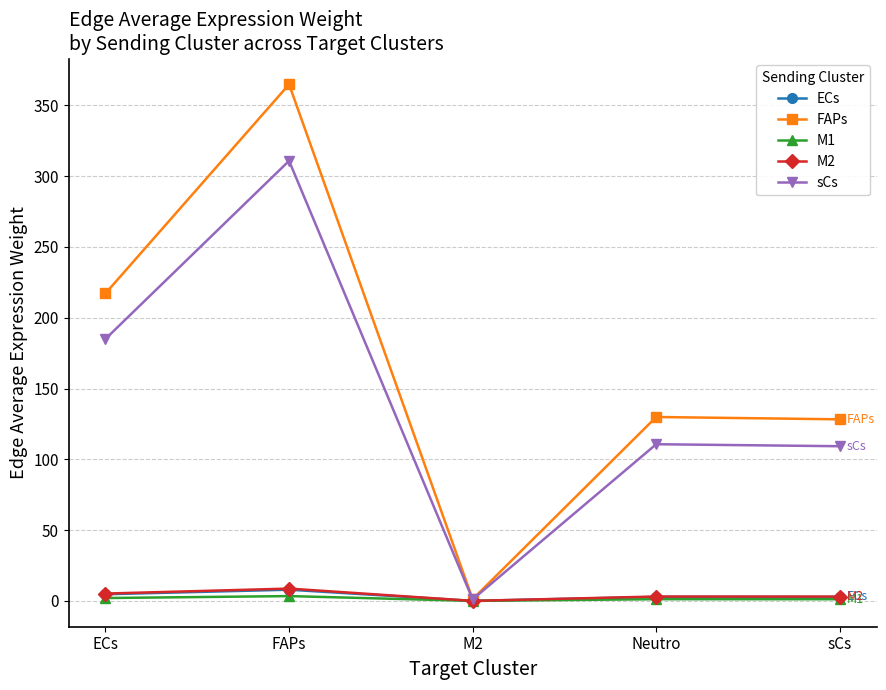

In sCs, how many points are lower than both neighbors (excluding endpoints)?

1